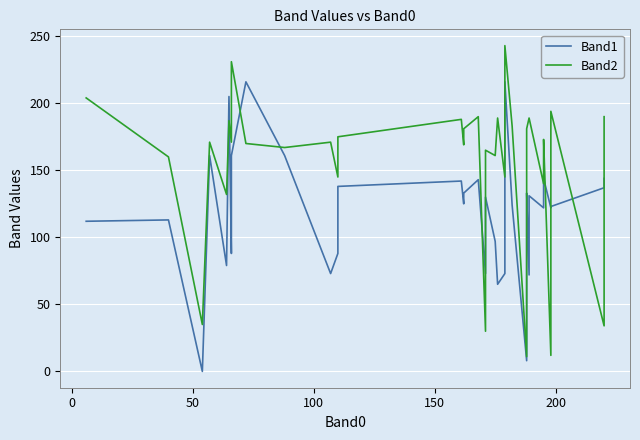

List the series in order of their peak value, lowest first.

Band1, Band2